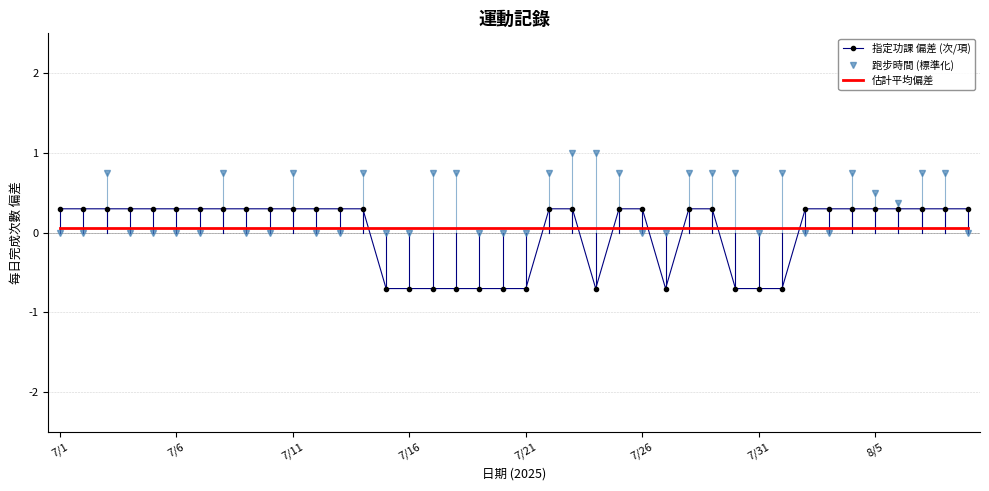

List the series in order of their peak value, lowest first.

估計平均偏差, 指定功課 偏差 (次/項), 跑步時間 (標準化)